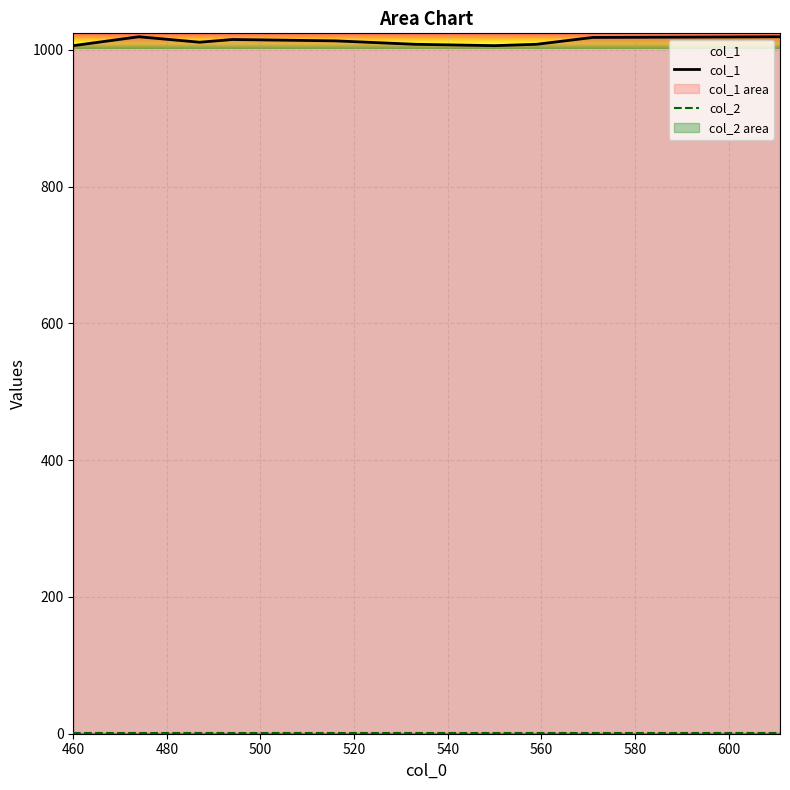

At how many categories does at least one series exceed 349?

10